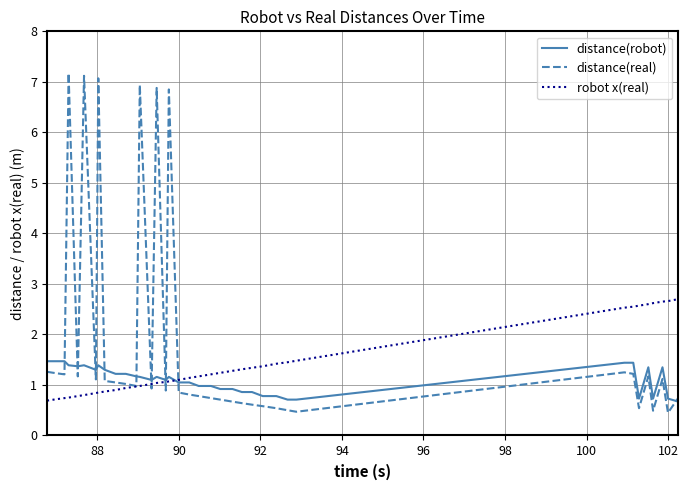

Which series has the widest spread of values?

distance(real)